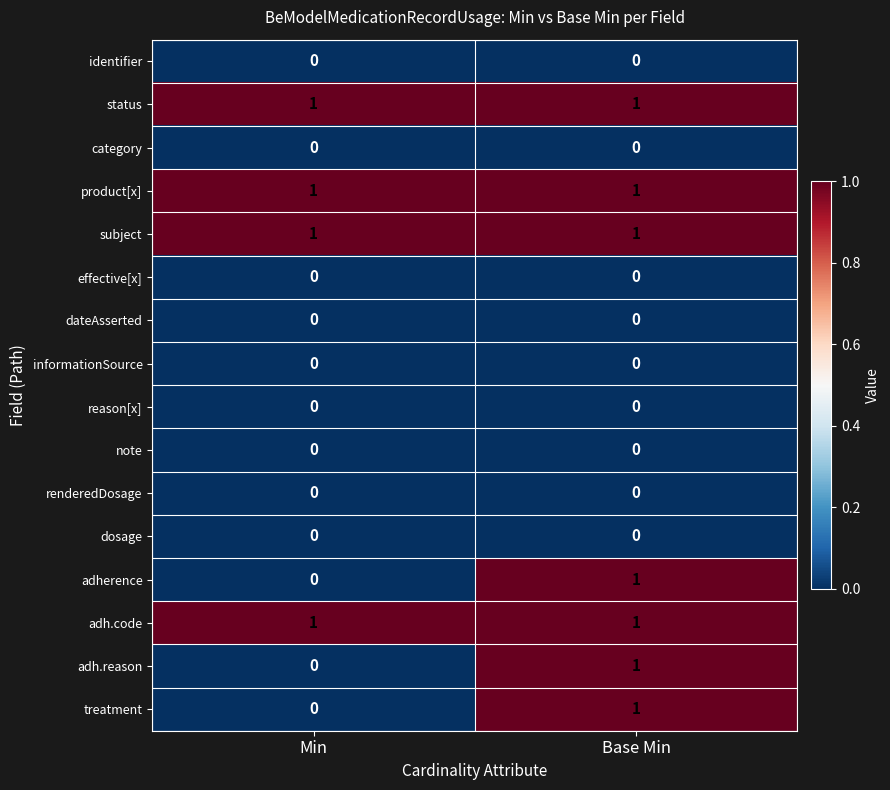

How many series are shown in this chart?

16